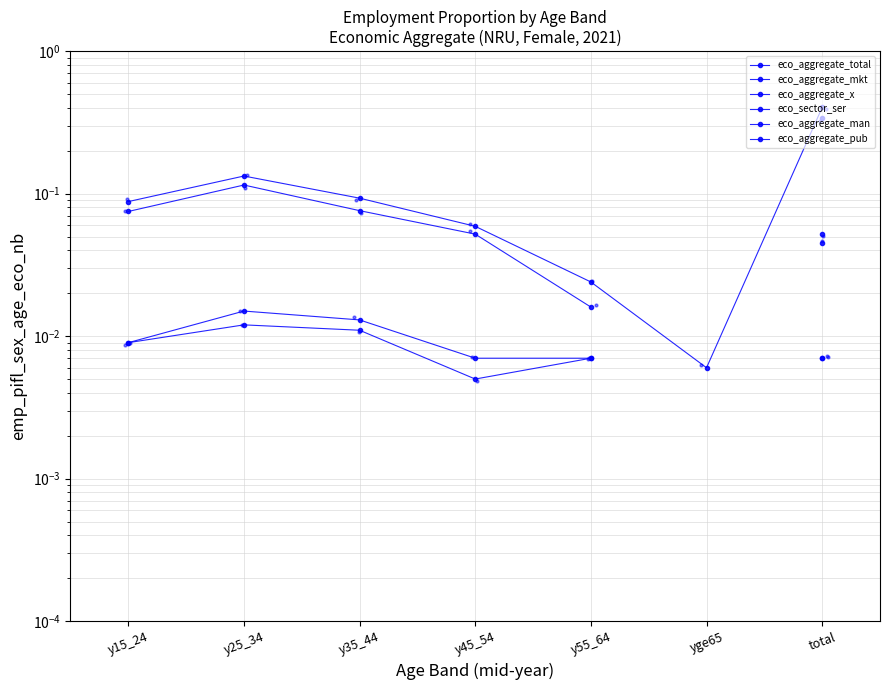

Between total and y35_44, which is larger?

total